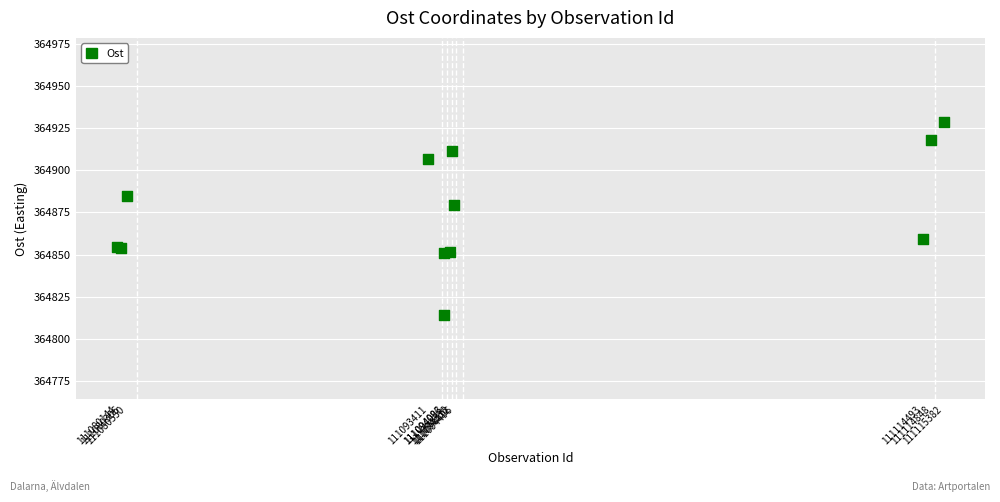

What Y value in the scatter plot is closest to 364871?

364879.2